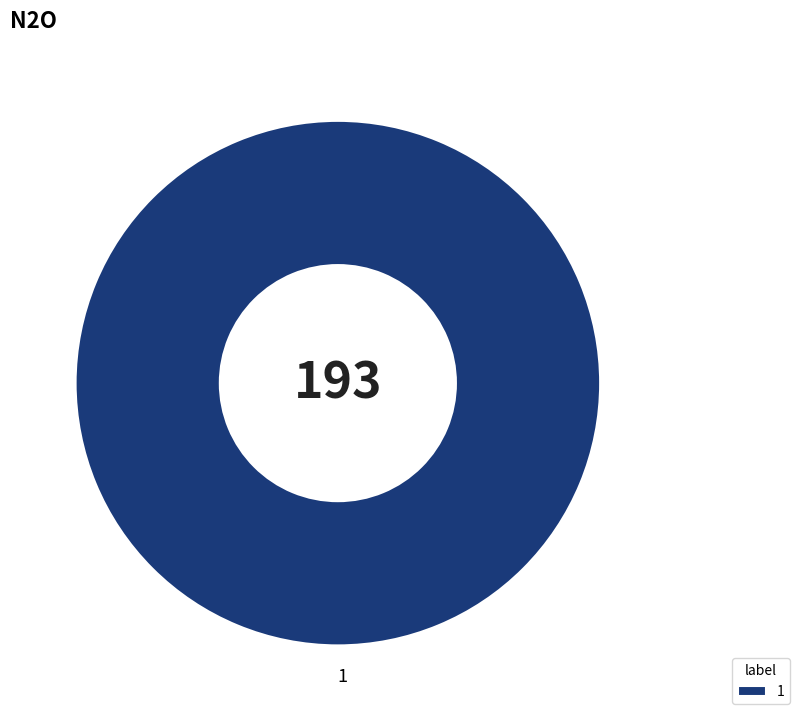

Count the number of slices in the pie.

1